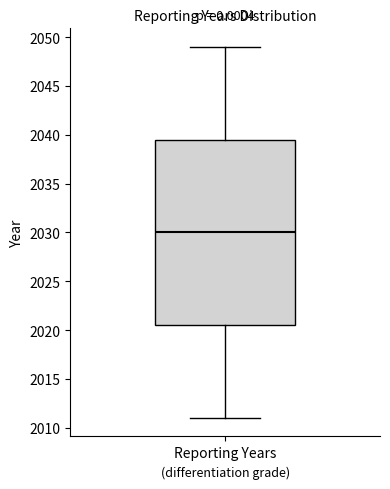

Read this box plot against the y-axis: the position of the median line, the range covered by the box, and the ends of both whiskers. The values are not printed on the chart, so give them approximately, as read against the axis.

median 2030.0, box 2020.5 to 2039.5, whiskers 2011.0 to 2049.0